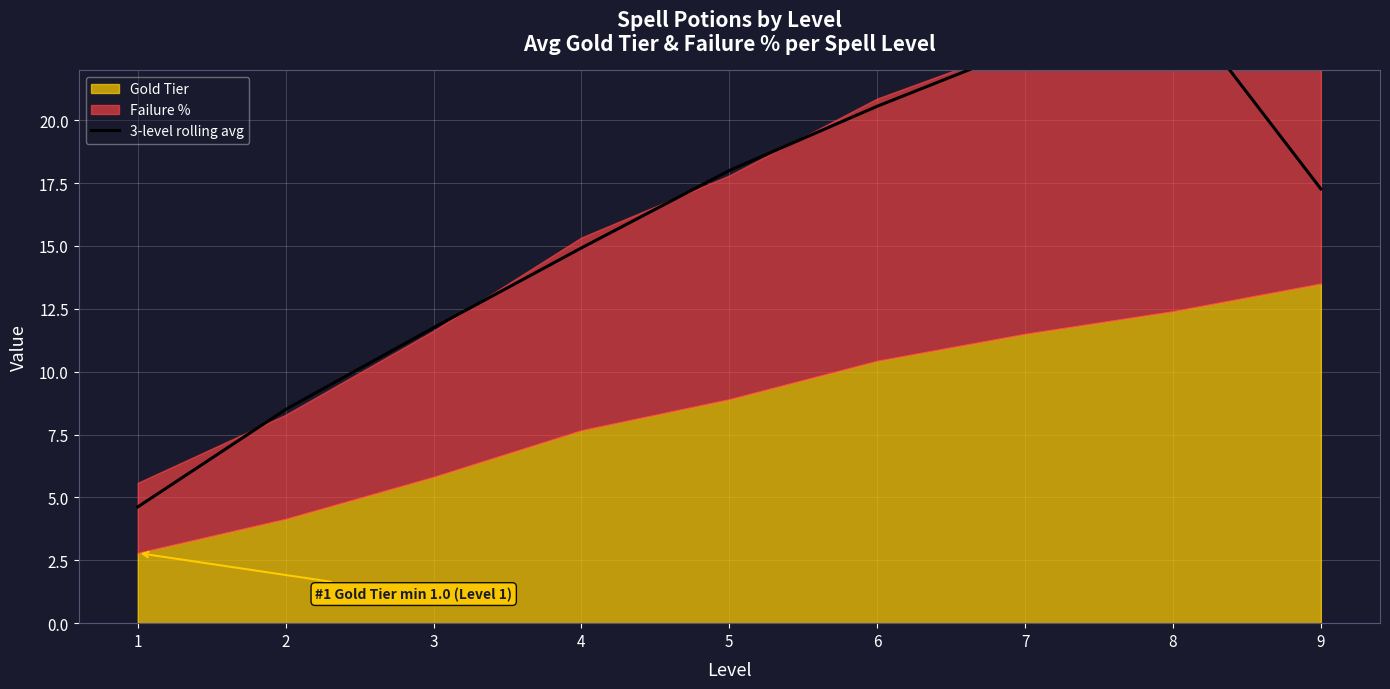

What is the maximum value shown in the chart?

24.9